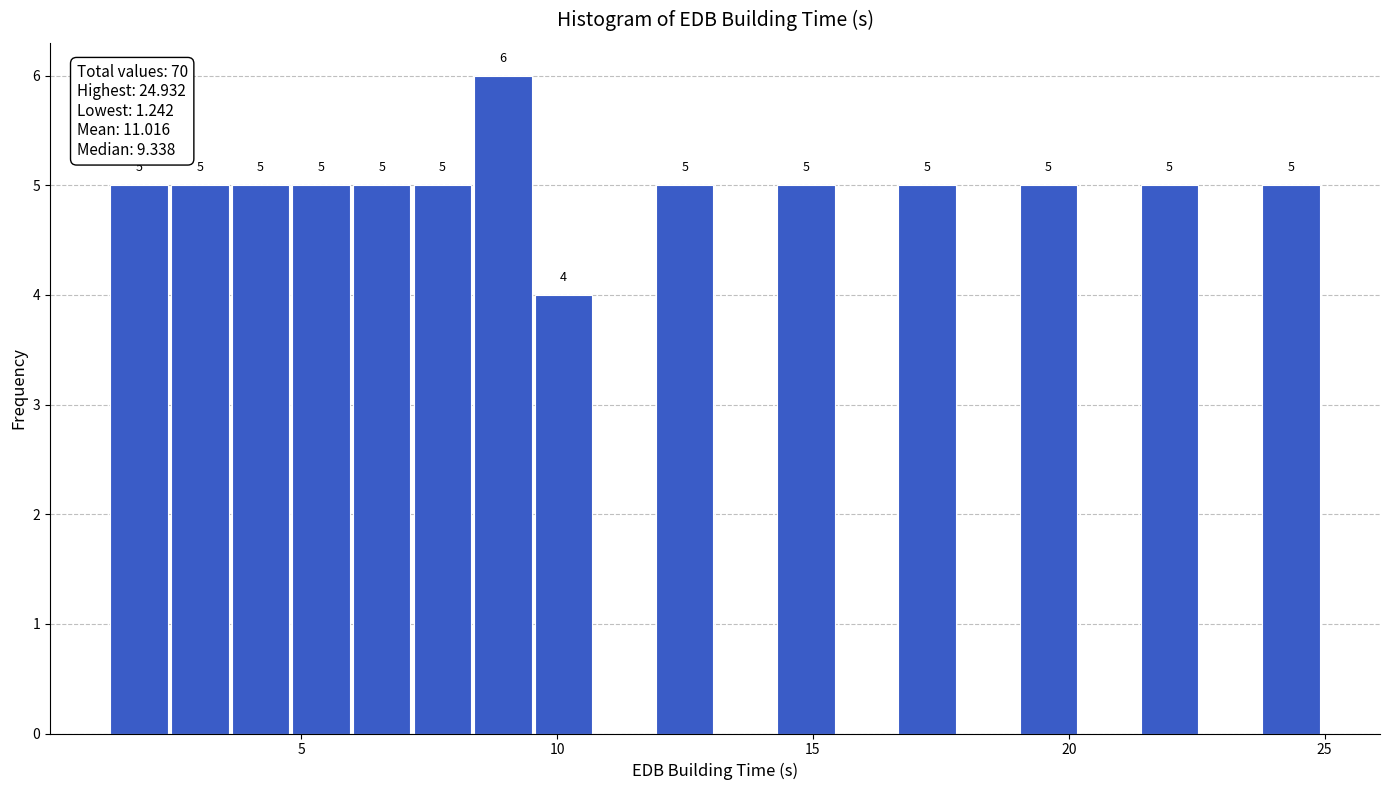

Read against the x-axis, roughly where is the centre of the tallest bar?

9.0